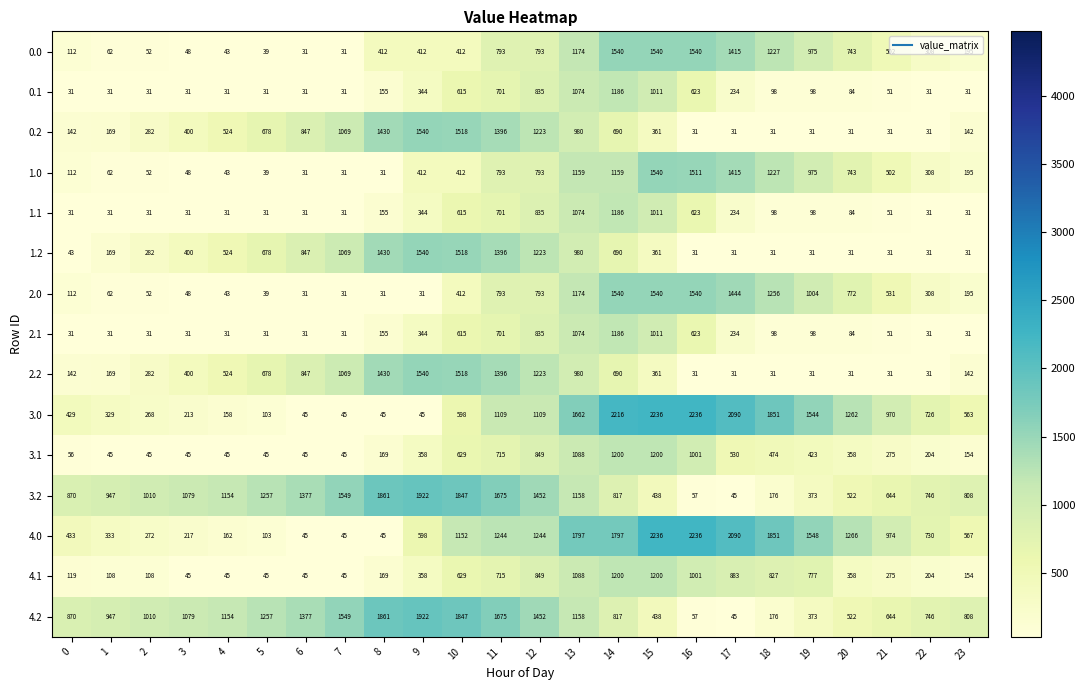

The 0.1 series shows 77 at 9. True or false?

False